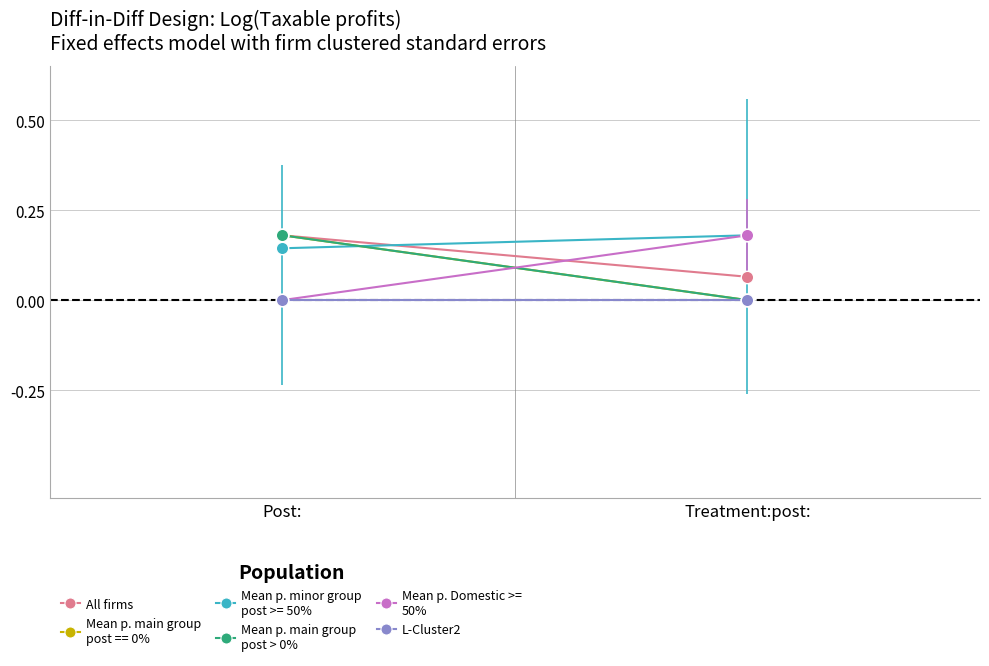

Which series reaches the minimum Y coordinate?

Mean p. main group
post > 0%